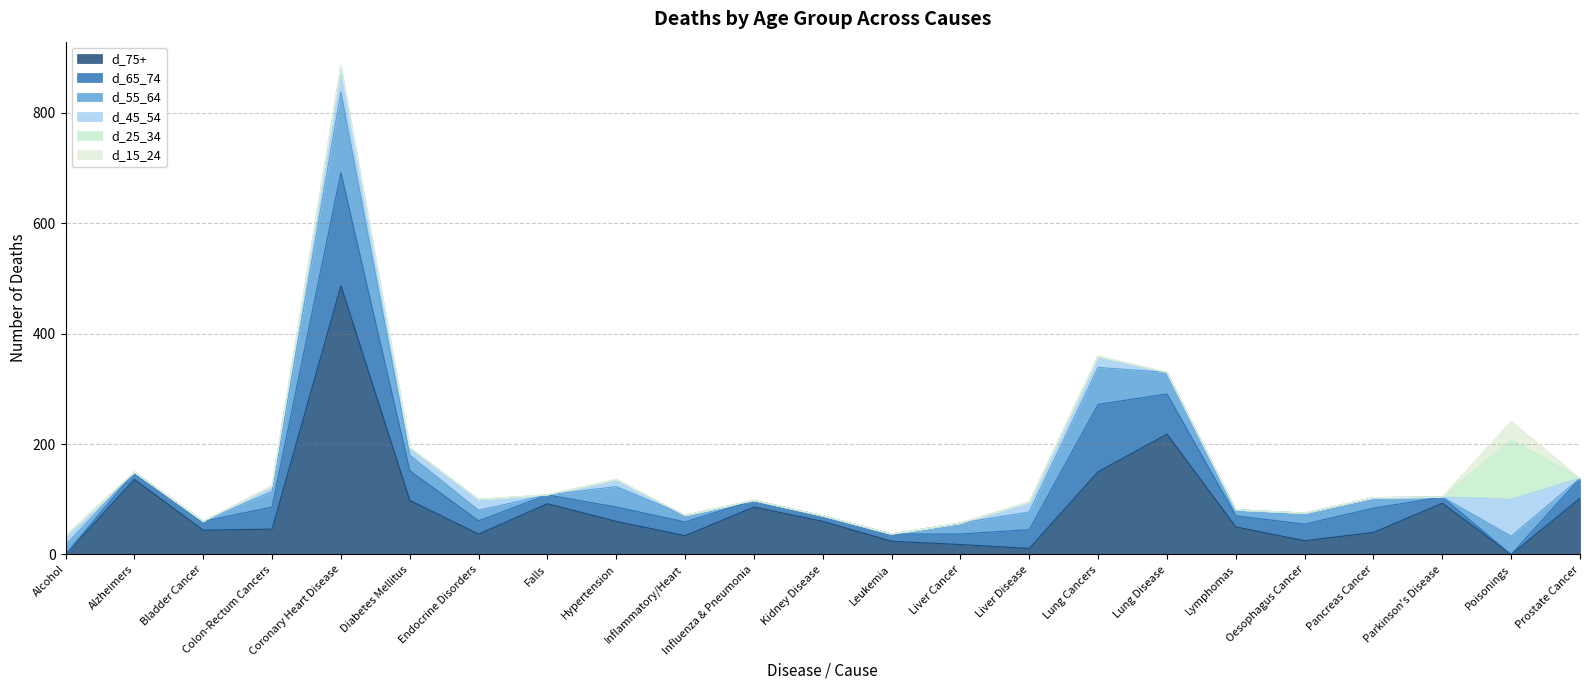

What is the highest value of the d_15_24 series?

33